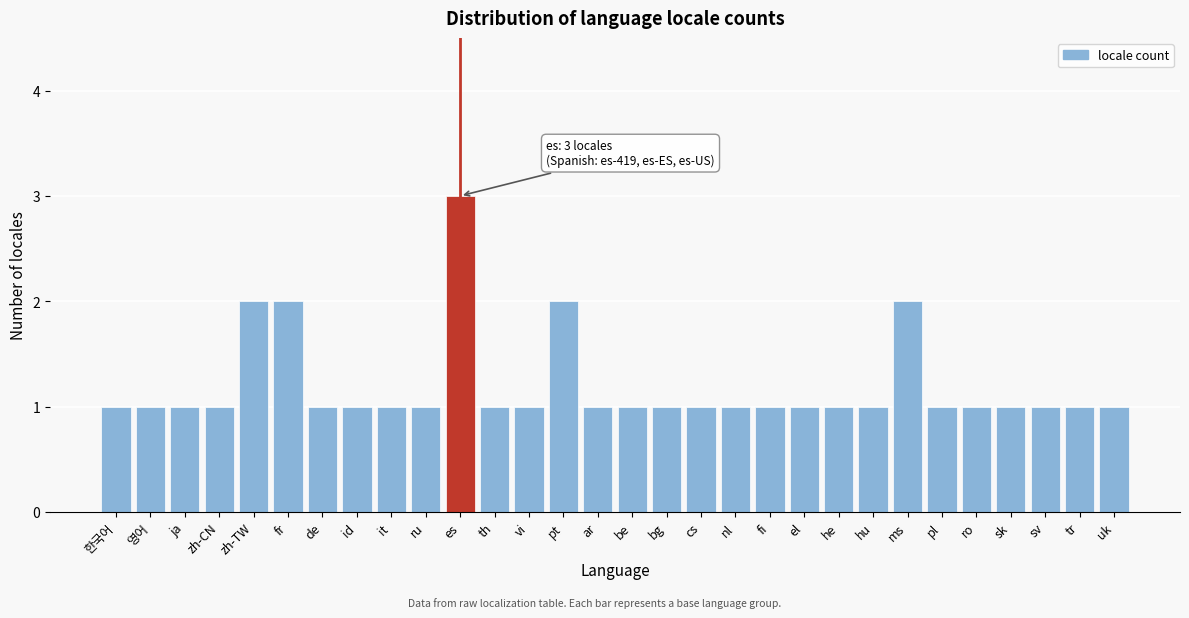

Reading left to right, list all the values displayed in this chart.

한국어=1	영어=1	ja=1	zh-CN=1	zh-TW=2	fr=2	de=1	id=1	it=1	ru=1	es=3	th=1	vi=1	pt=2	ar=1	be=1	bg=1	cs=1	nl=1	fi=1	el=1	he=1	hu=1	ms=2	pl=1	ro=1	sk=1	sv=1	tr=1	uk=1